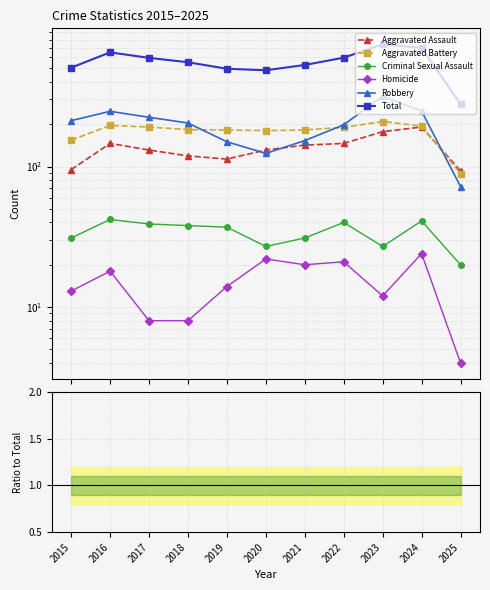

True or false: Total and Robbery cross at least once.

False